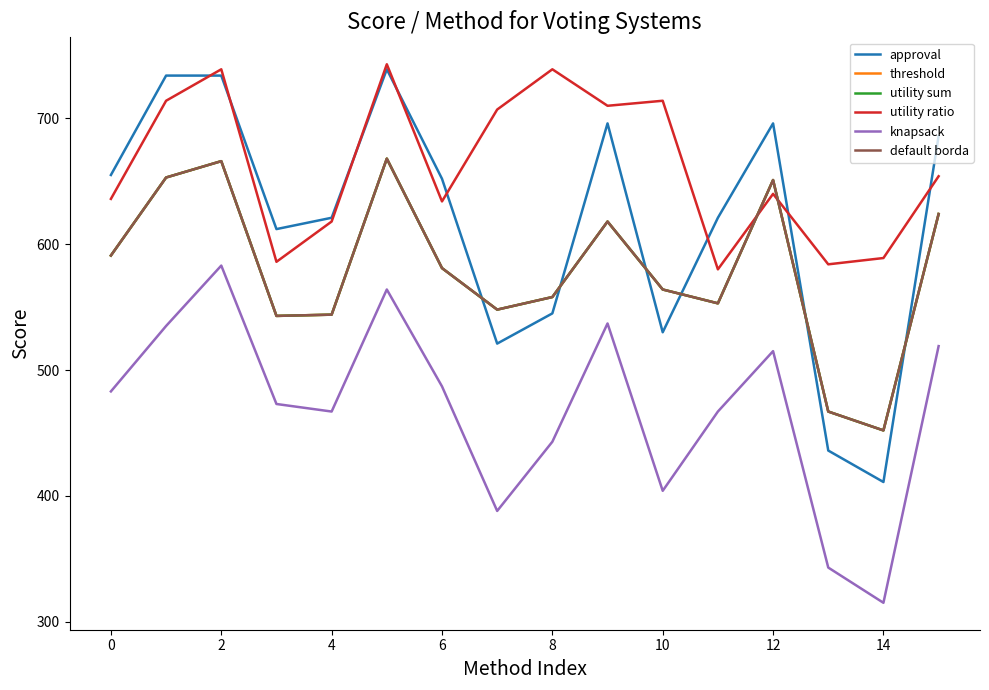

What is the average value of the approval series?

618